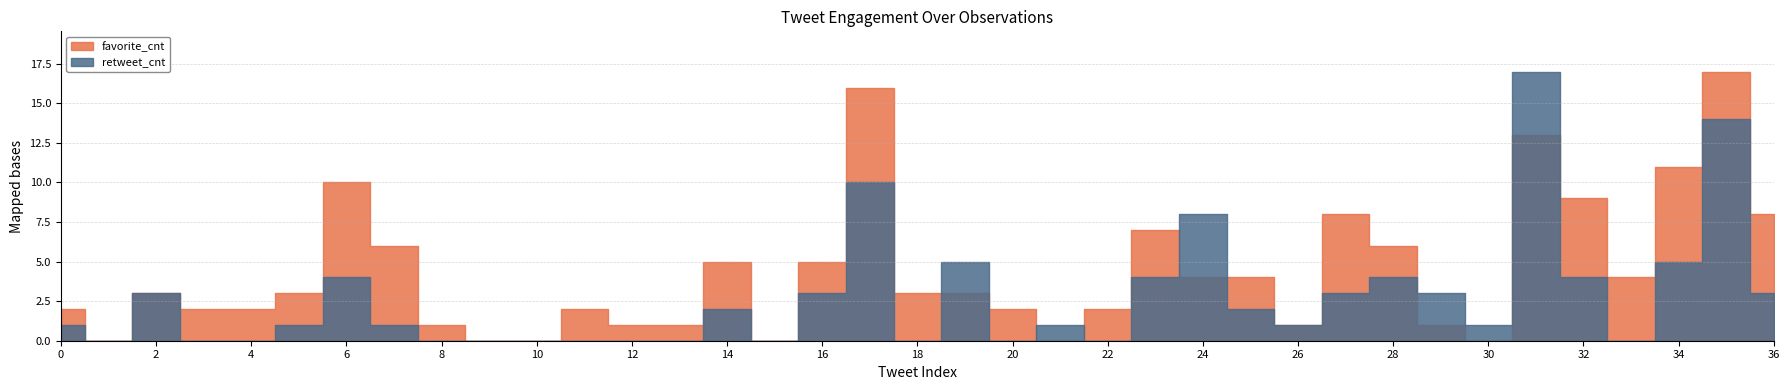

What is the value of the favorite_cnt point at the 21st from the left?

2